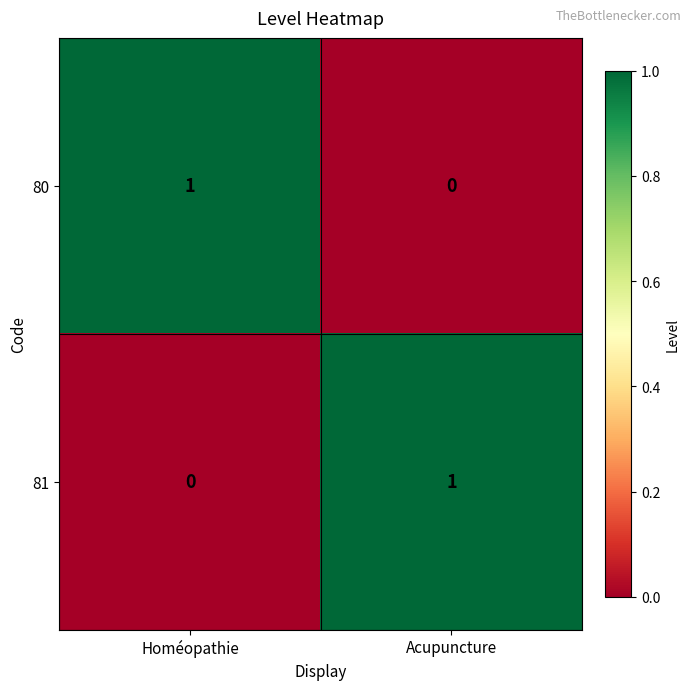

At which label does 80 reach its peak?

Homéopathie